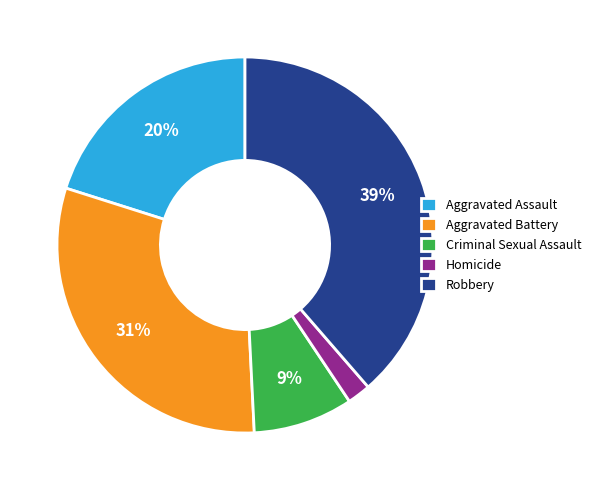

Which has a higher value, Aggravated Battery or Robbery?

Robbery